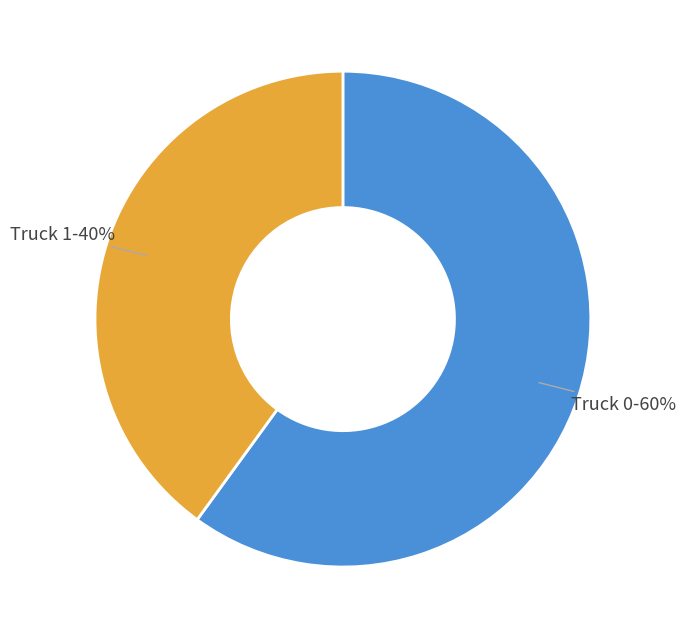

Which slice is the smallest?

Truck 1